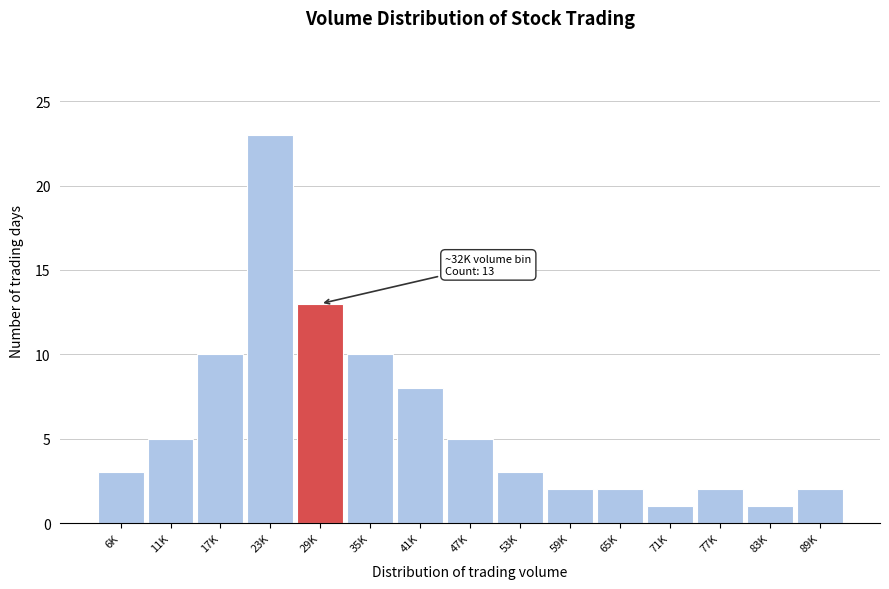

Reading left to right, extract all data points from this chart.

3	5	10	23	13	10	8	5	3	2	2	1	2	1	2